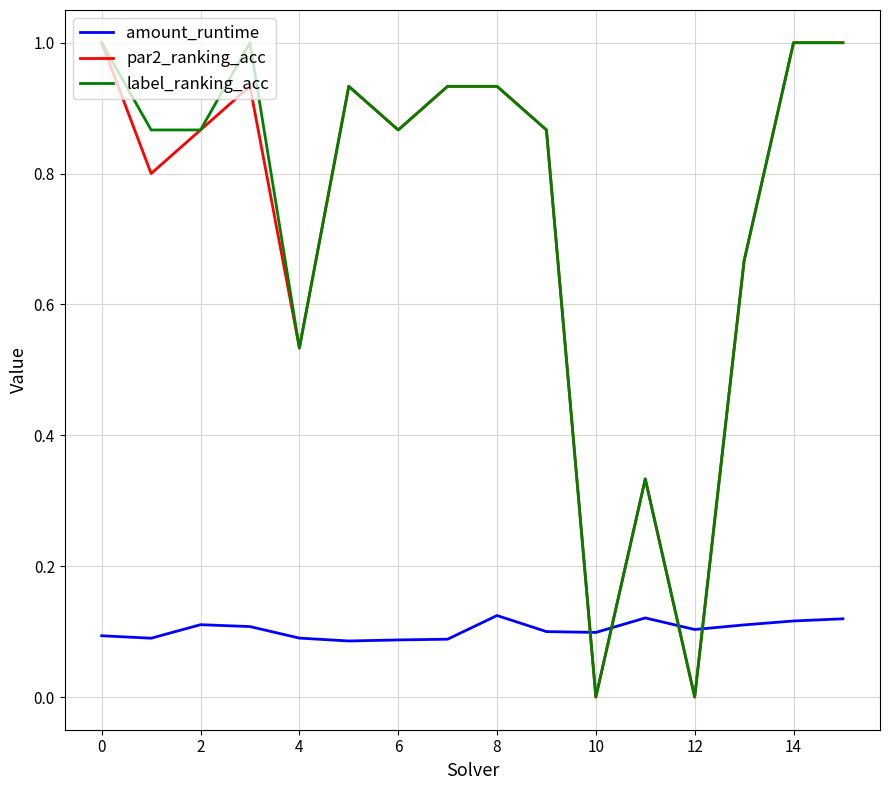

After their last crossing, which series has the higher values: label_ranking_acc or amount_runtime?

label_ranking_acc